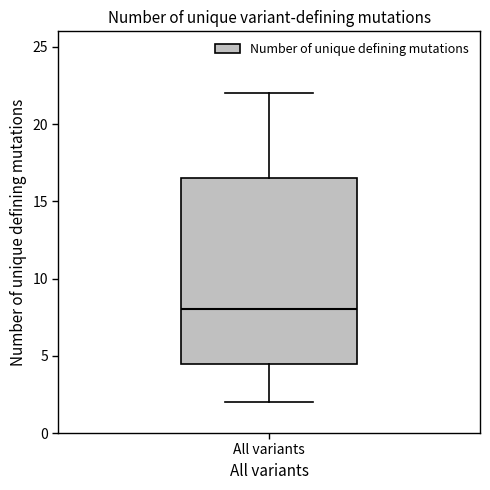

Read this box plot against the y-axis: the position of the median line, the range covered by the box, and the ends of both whiskers. The values are not printed on the chart, so give them approximately, as read against the axis.

median 8.0, box 4.5 to 16.5, whiskers 2.0 to 22.0